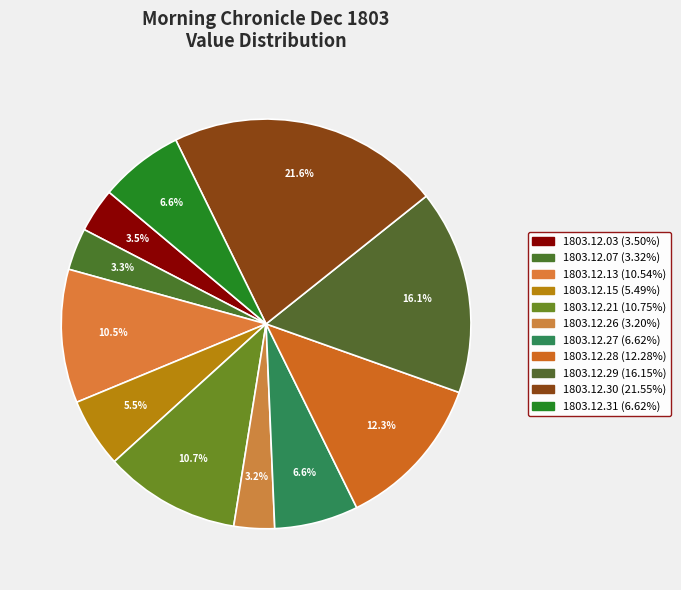

Which category has the smallest portion of the pie?

1803.12.26